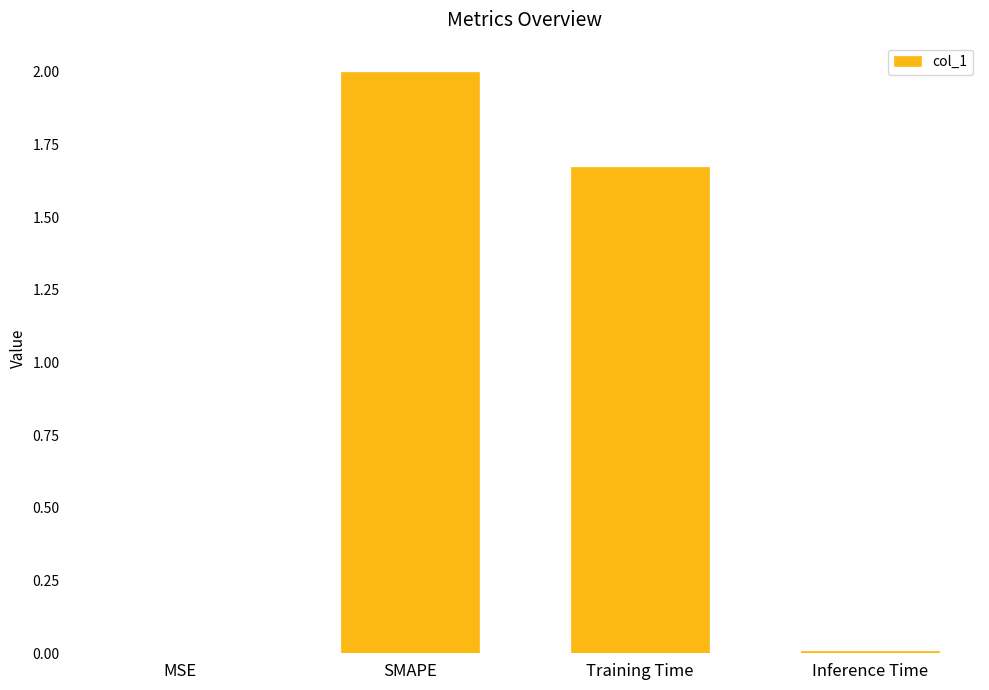

What is the sum of all values?

3.7